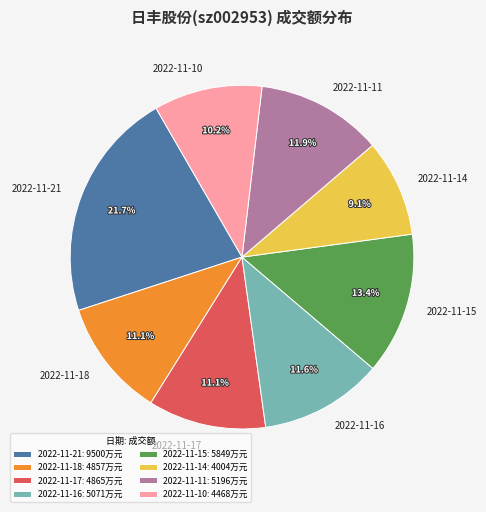

To the nearest percent, what is the difference between the largest and smallest slice percentages?

13%